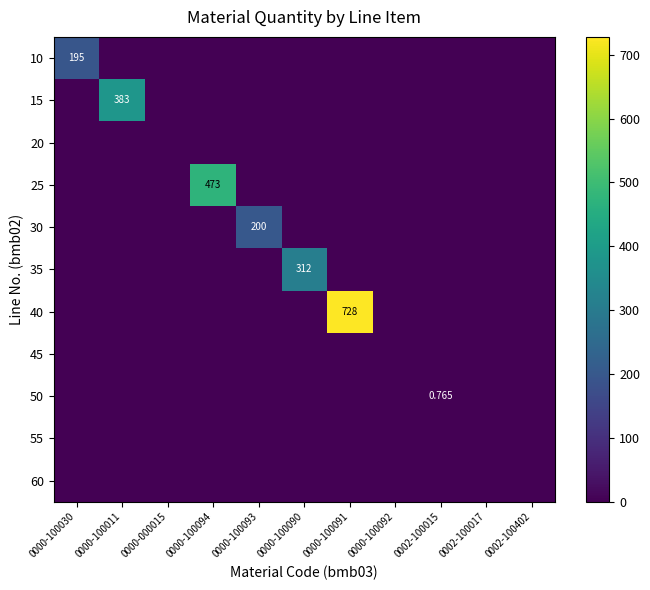

How many distinct data groups are displayed?

11